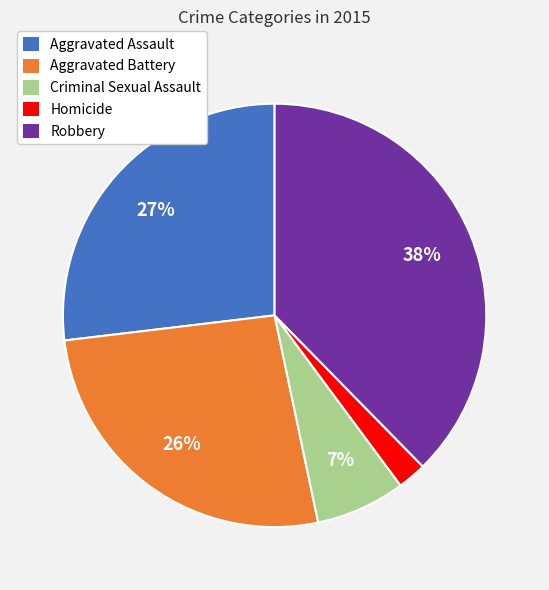

Approximately how many times larger is the value at Aggravated Assault compared to Aggravated Battery?

1.0